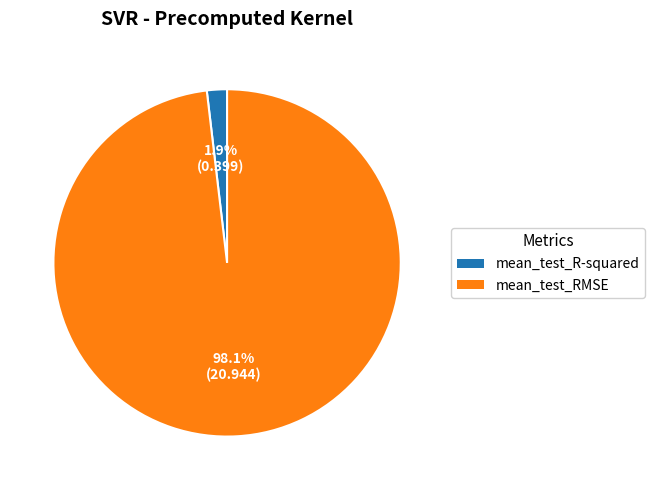

What percentage is NOT represented by mean_test_RMSE?

1.9%